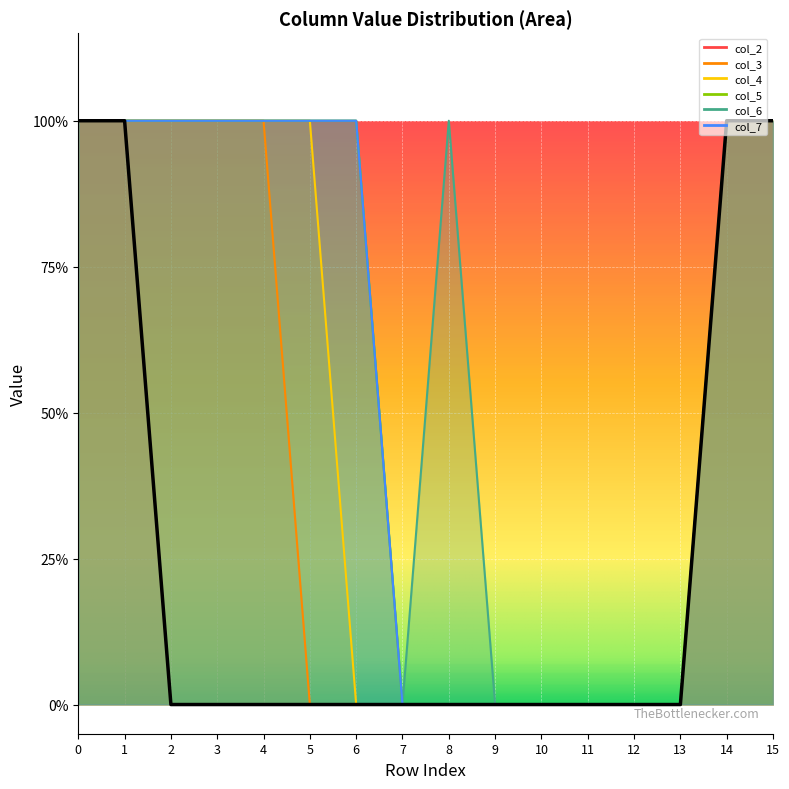

How many lines are shown in the chart?

6